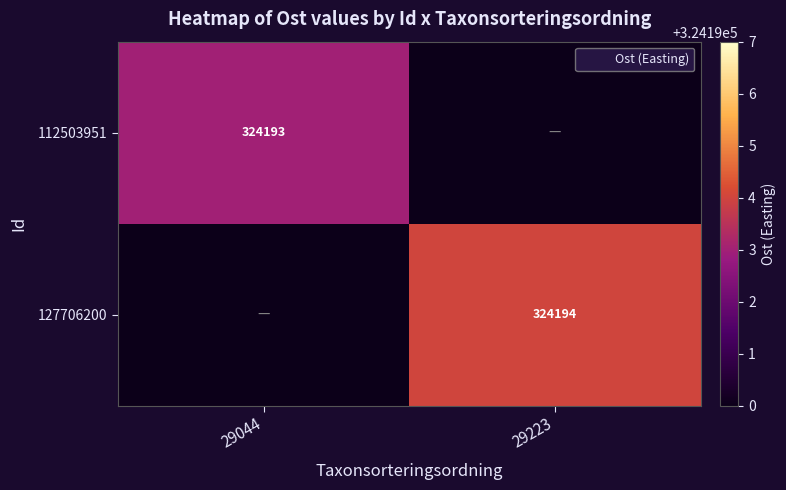

What is the total value across all series at 29044?

324193